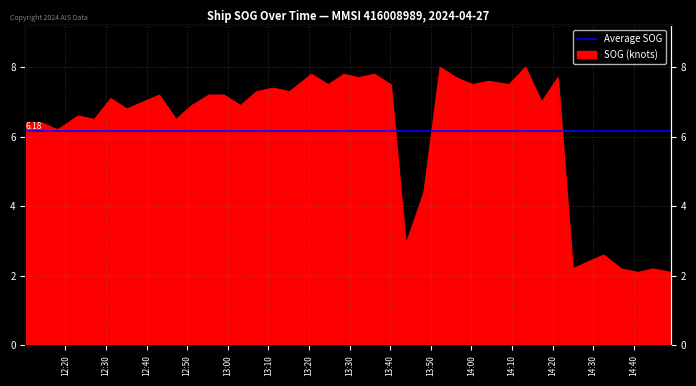

What is the difference between the second highest and minimum values?

5.9